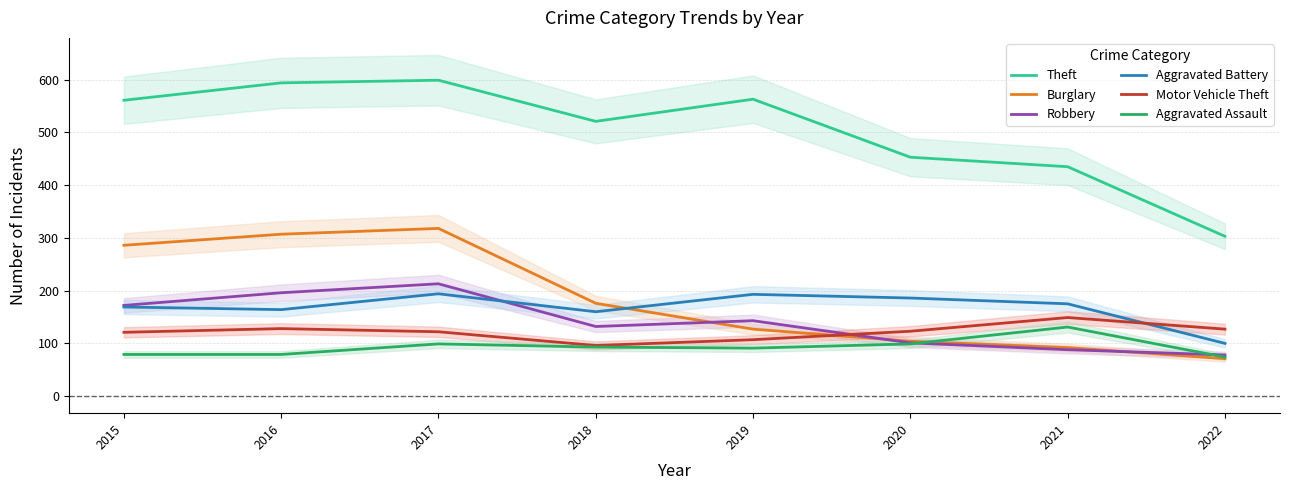

At which label does Robbery reach its minimum?

2022